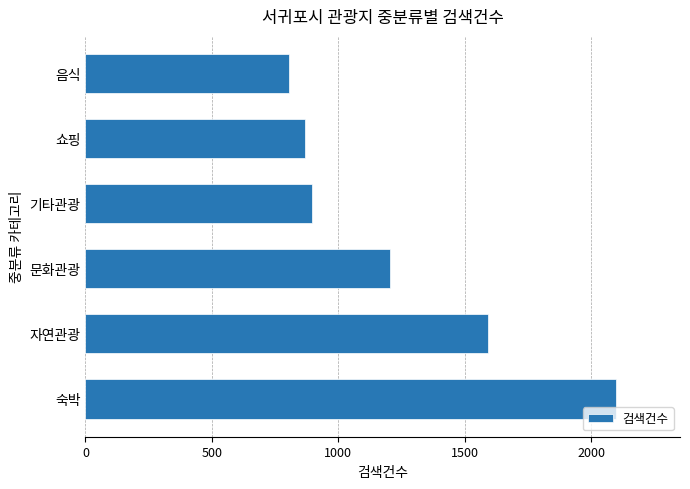

Reading bottom to top, what are all the values shown in this chart?

2100	1591	1204	895	870	807